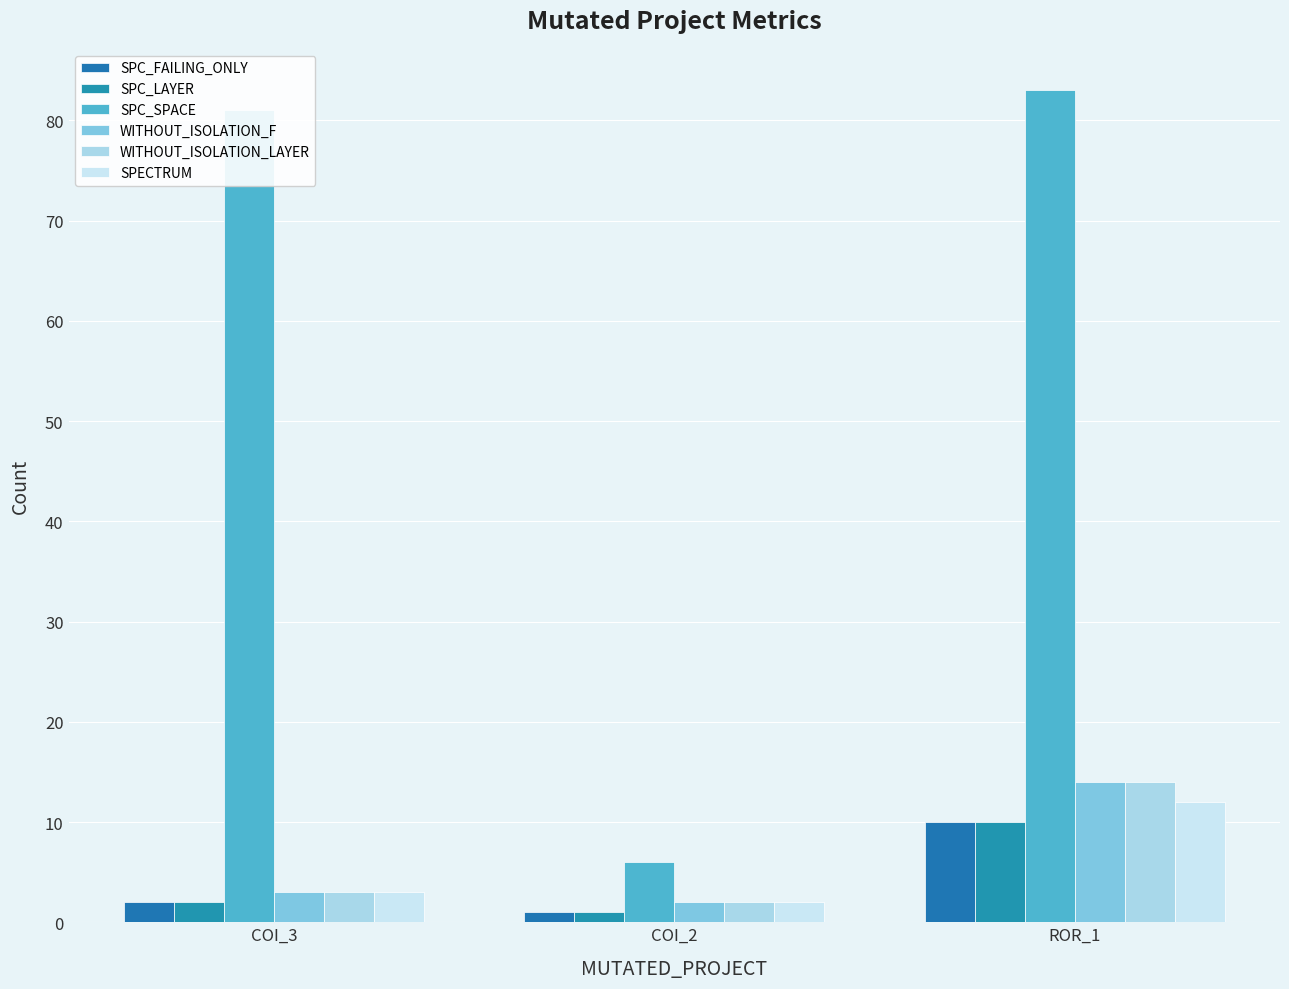

Which series has the largest total across all categories?

SPC_SPACE